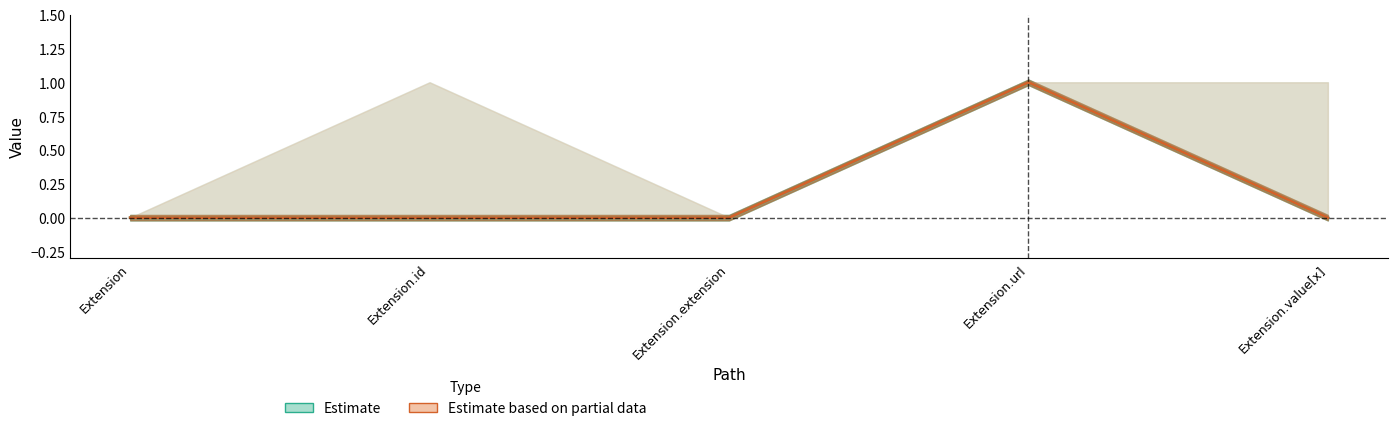

What is the maximum value shown in the chart?

1